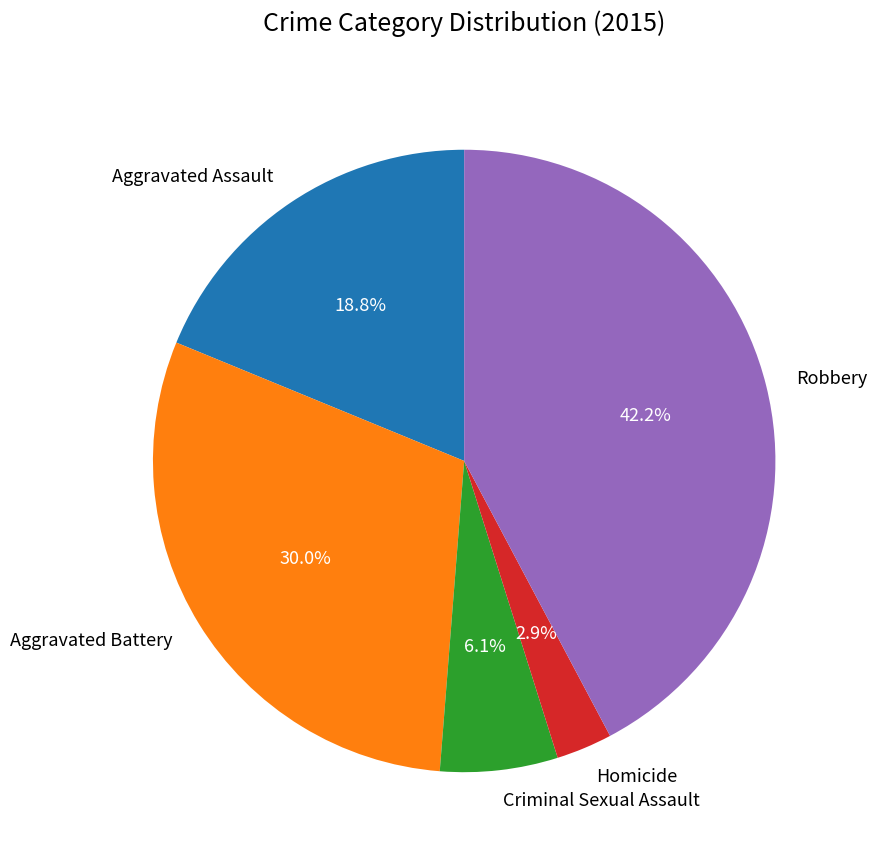

Does Aggravated Battery represent more than half of the total?

No